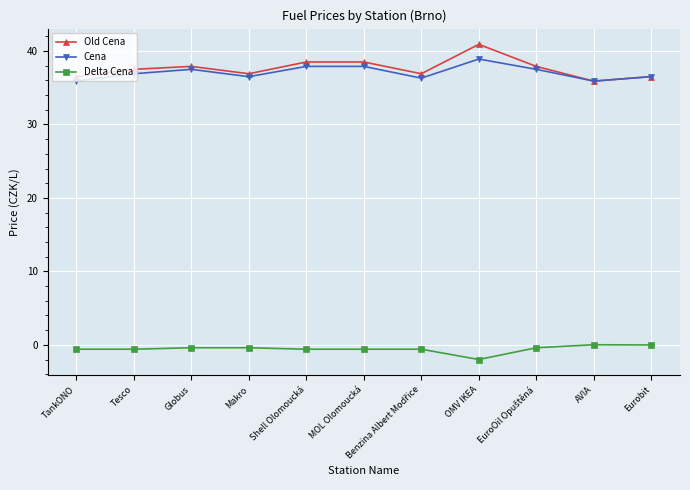

How many distinct data groups are displayed?

3